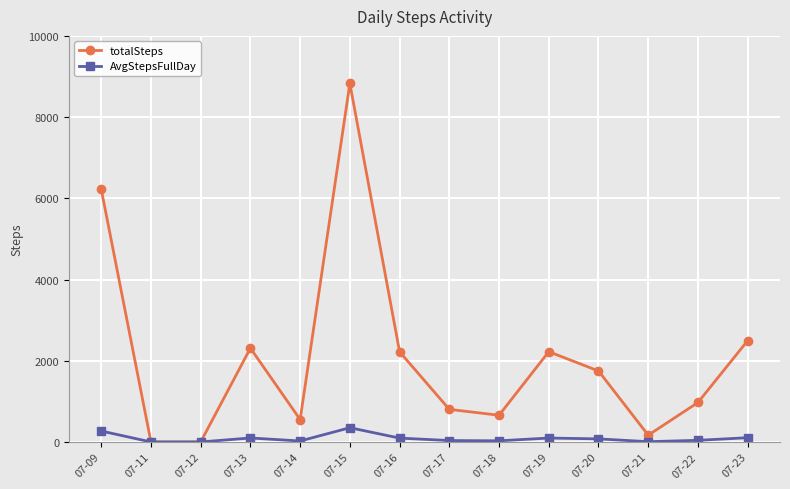

What is the total value across all series at 07-16?

2316.3